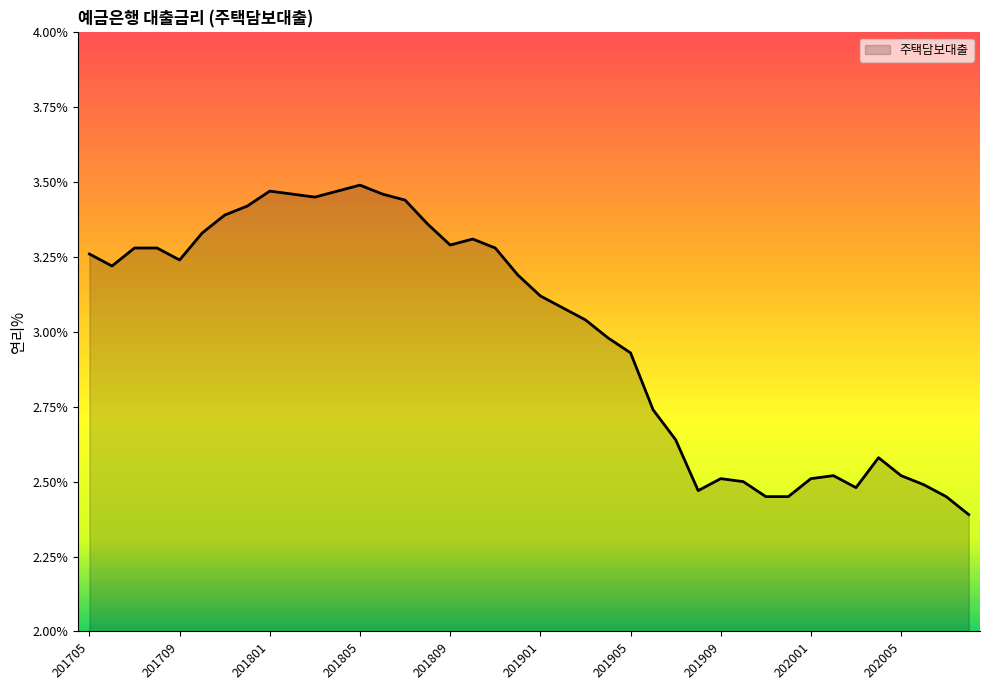

Does the chart display data point markers on the line(s)?

No